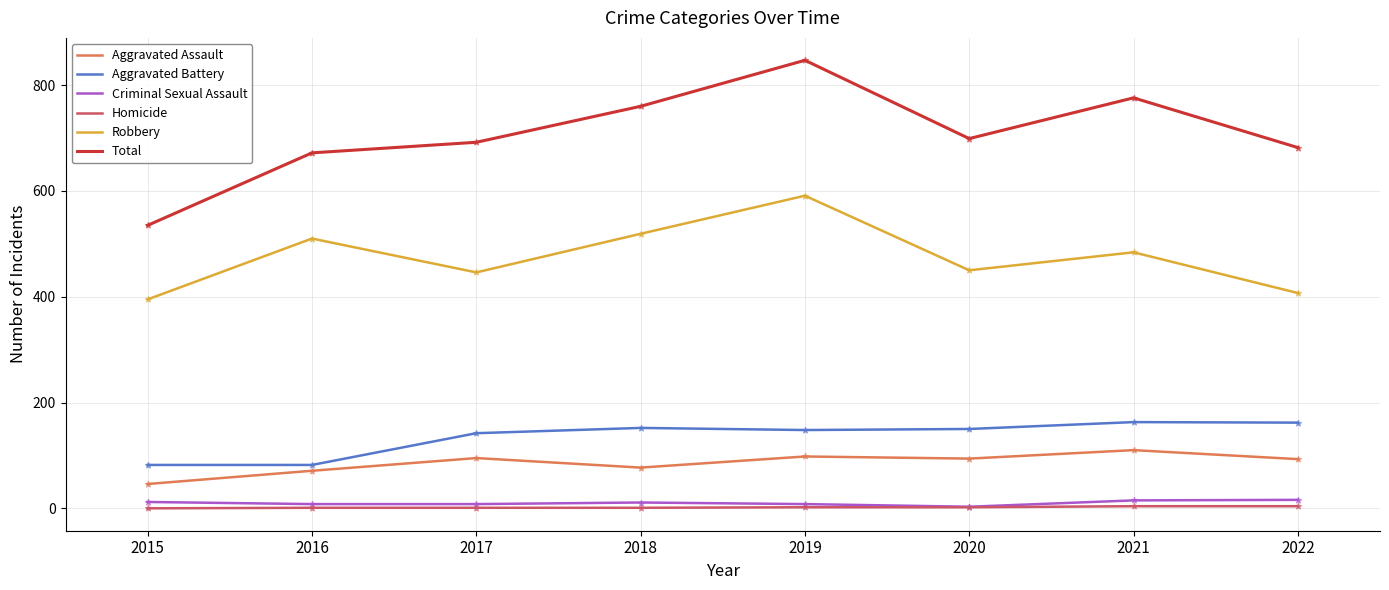

What are all the series names shown in the legend?

Aggravated Assault, Aggravated Battery, Criminal Sexual Assault, Homicide, Robbery, Total